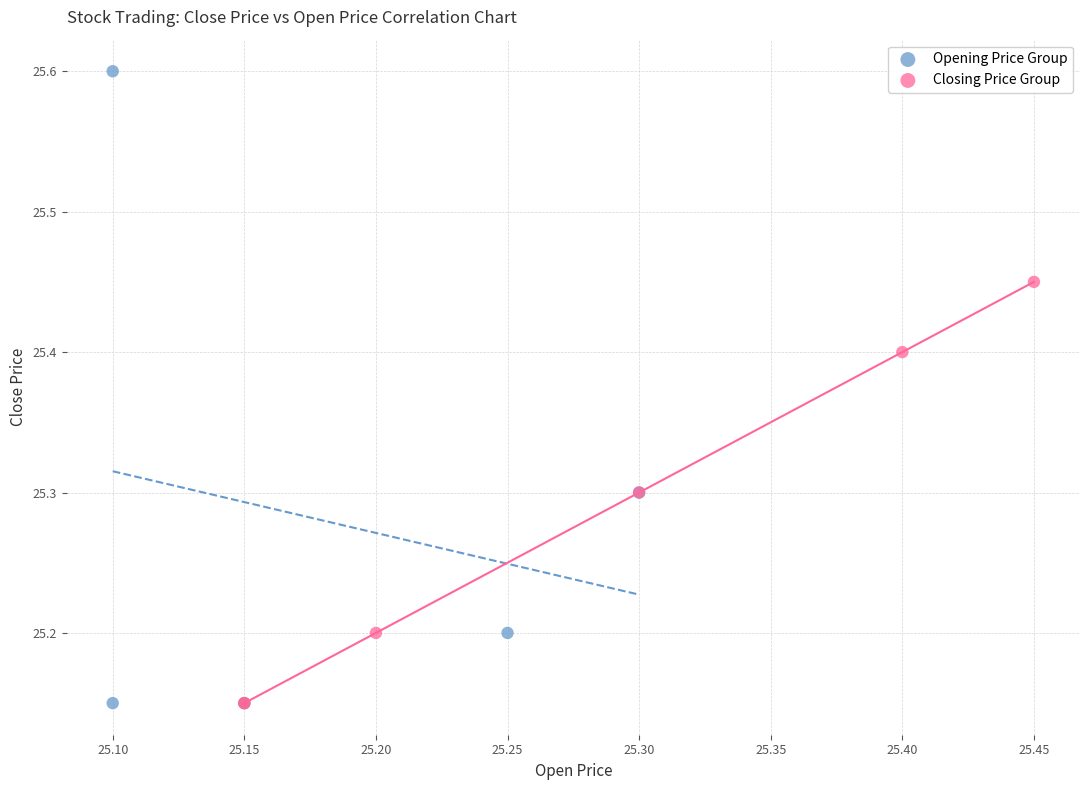

Which series has the widest spread of Y values?

Opening Price Group